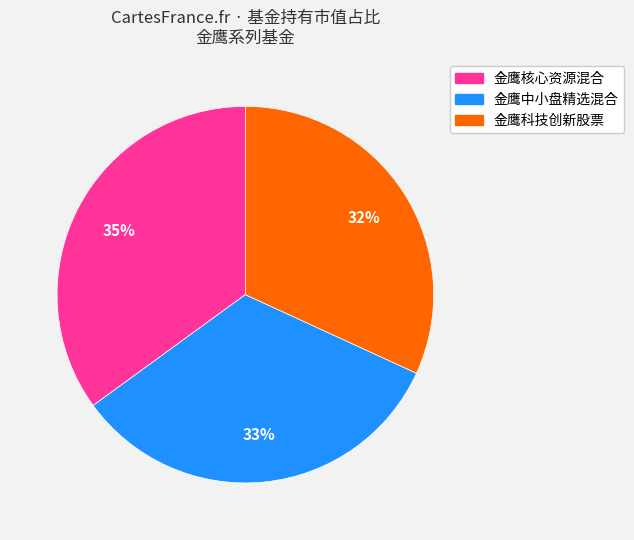

The 金鹰科技创新股票 slice represents 32% of the pie. True or false?

True